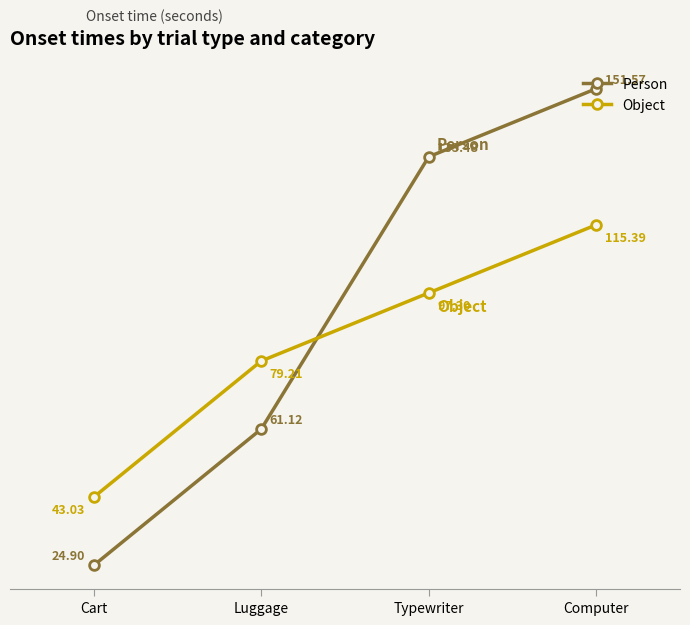

What is the approximate value of Object at Cart?

43.0